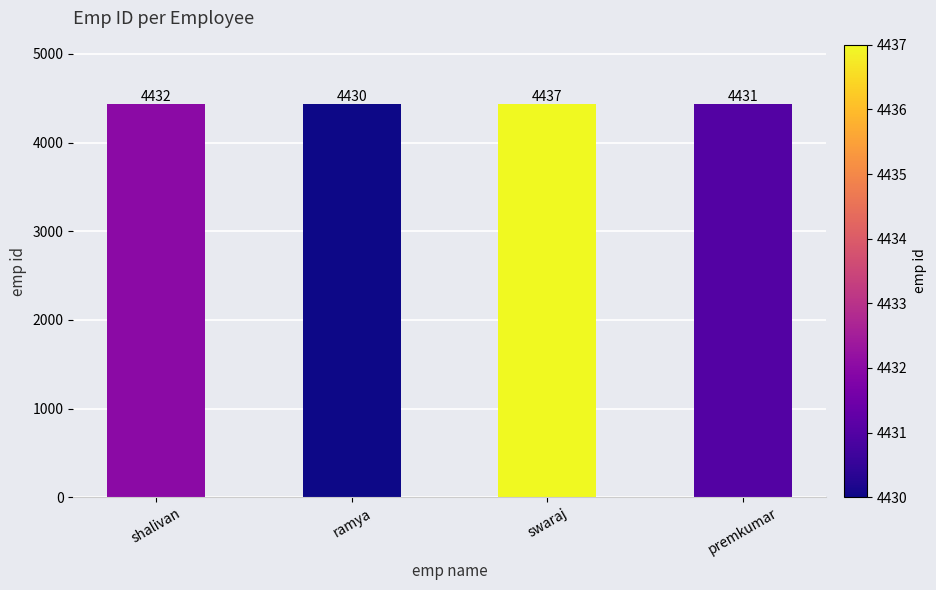

Are the bars horizontal?

No